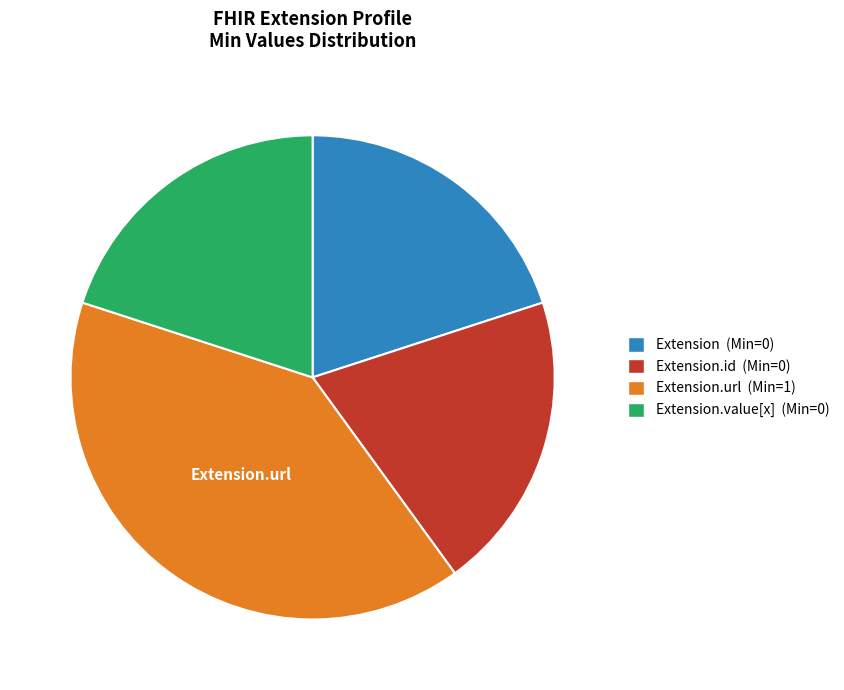

Which category has the biggest portion of the pie?

Extension.url (Min=1)